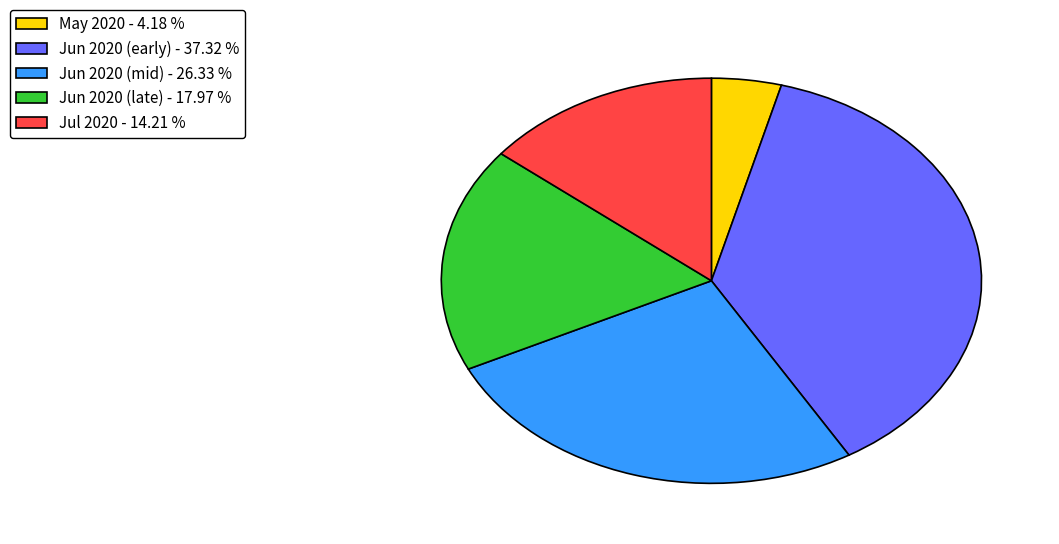

Is there a majority slice in this chart?

No